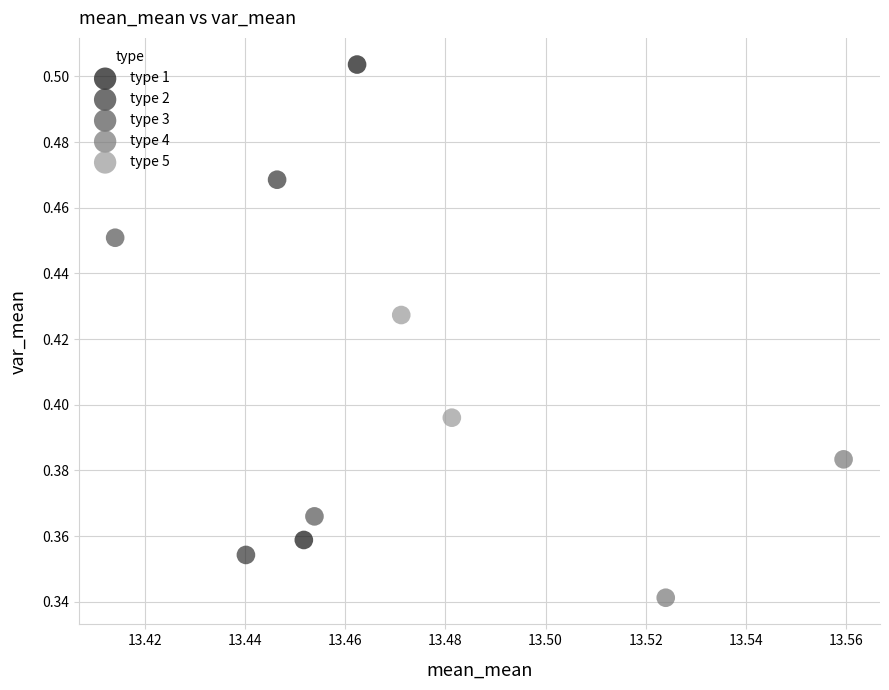

What are all the series names shown in the legend?

type 1, type 2, type 3, type 4, type 5